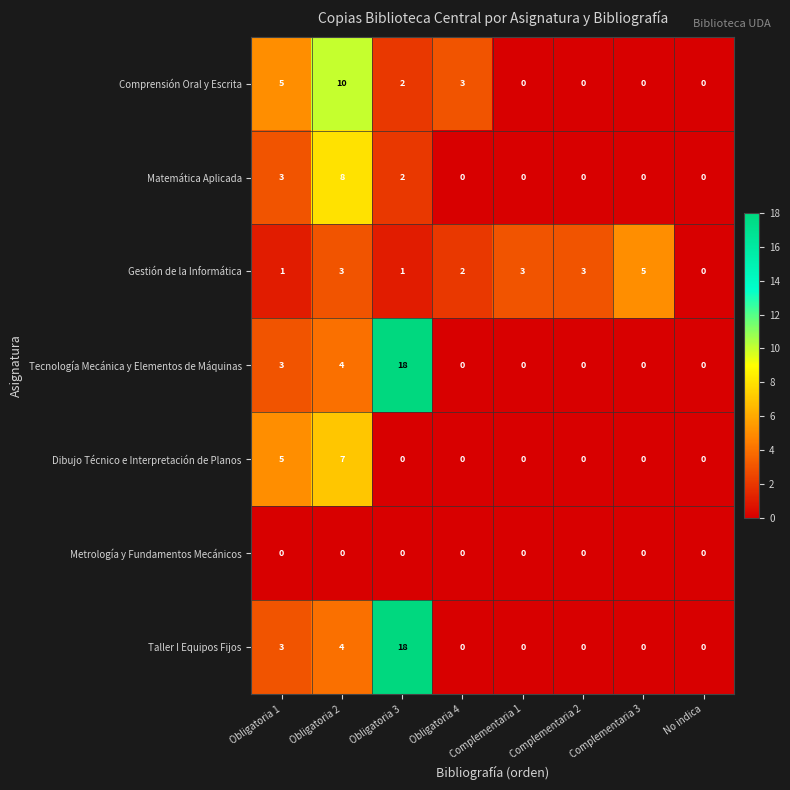

What is the difference between the second highest and second lowest values in the Taller I Equipos Fijos series?

4